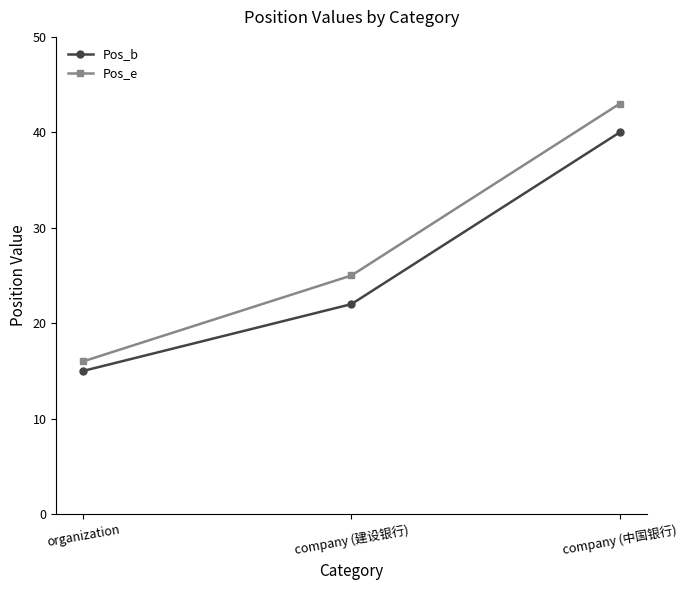

What is the label of the 2nd point from the right?

company (建设银行)